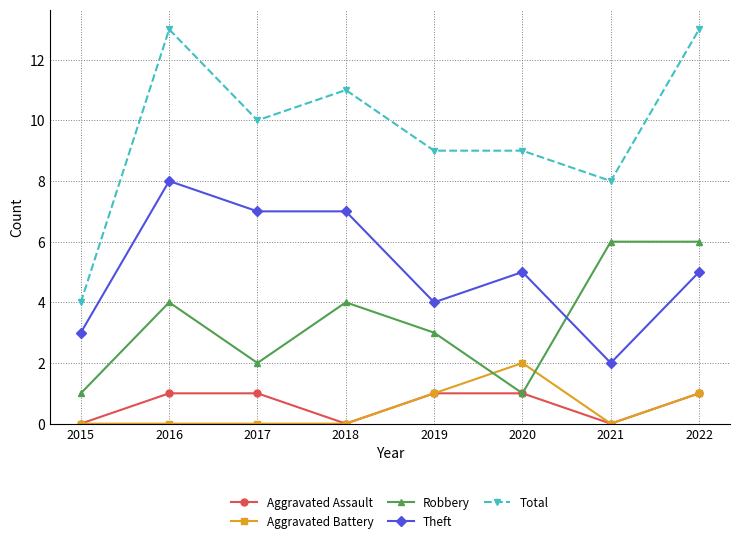

Which series has the largest total across all categories?

Total